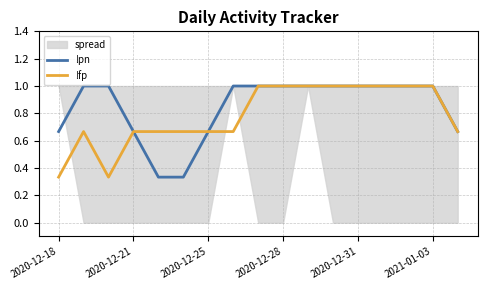

List the series in order of their overall mean, lowest first.

!fp, !pn